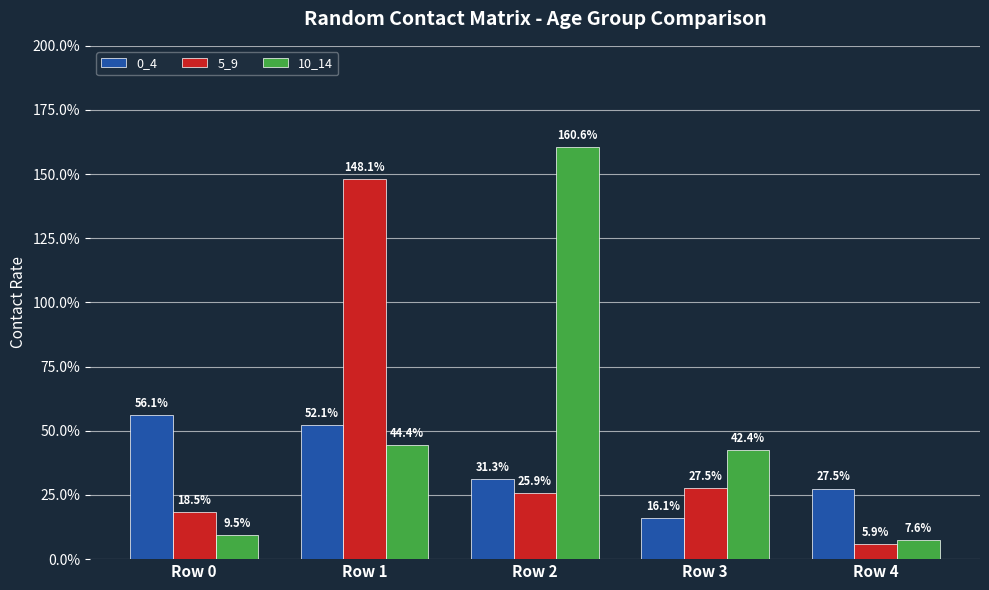

What is the difference between the 10_14 values at Row 4 and Row 3?

0.3